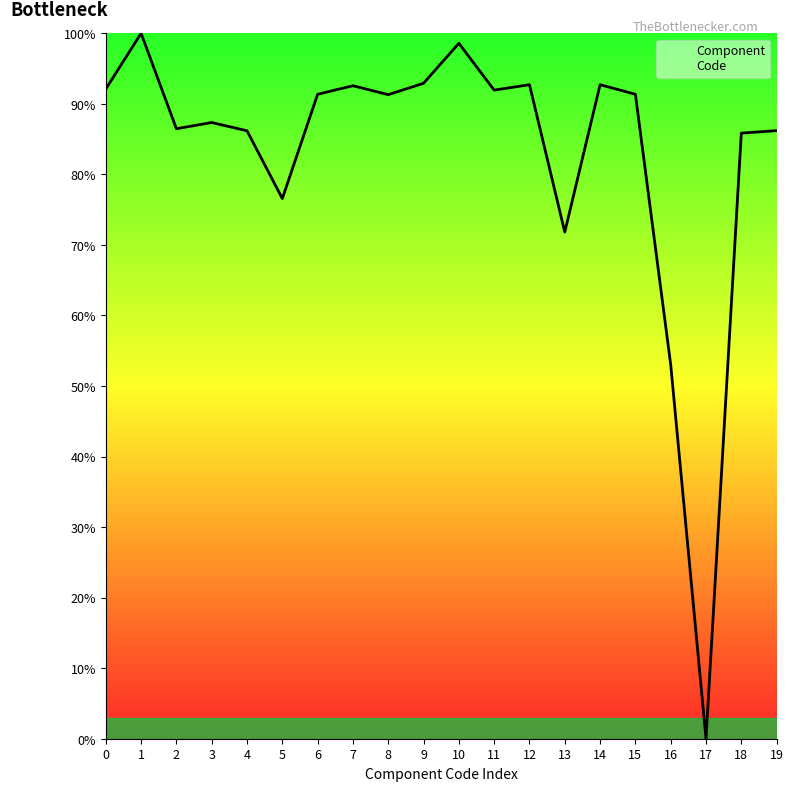

How many values are above zero?

19